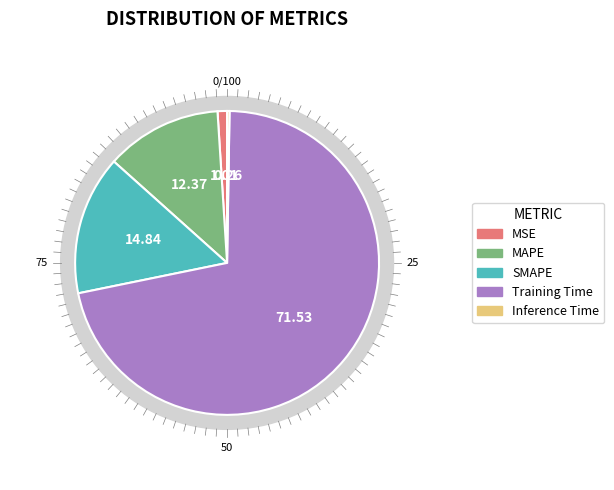

Which category has the biggest portion of the pie?

Training Time